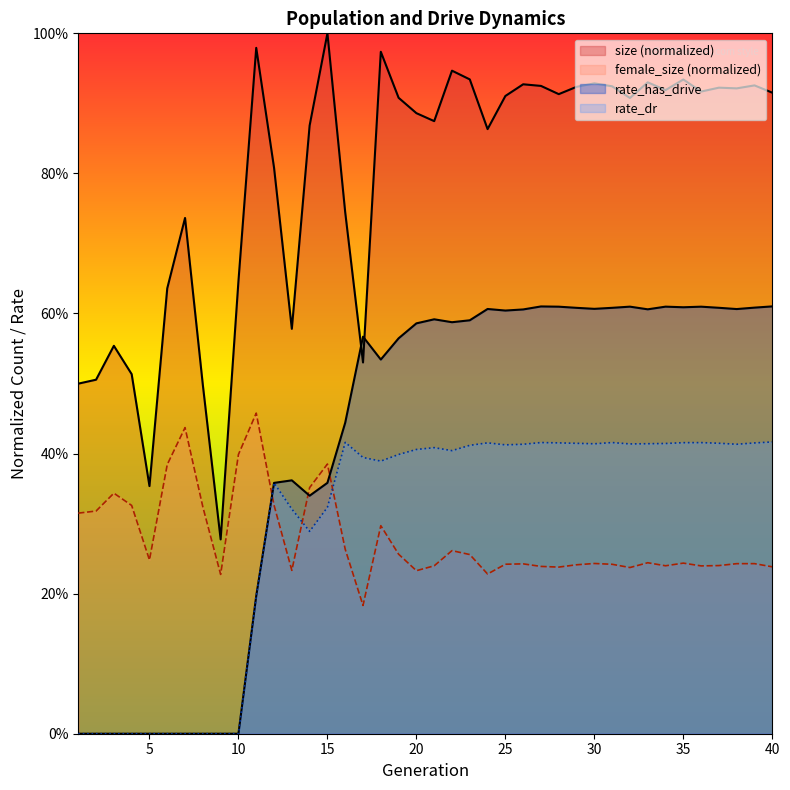

Reading left to right, extract all data points from this chart.

size (normalized): 0.5	0.5	0.6	0.5	0.4	0.6	0.7	0.5	0.3	0.6	1.0	0.8	0.6	0.9	1.0	0.7	0.5	1.0	0.9	0.9	0.9	0.9	0.9	0.9	0.9	0.9	0.9	0.9	0.9	0.9	0.9	0.9	0.9	0.9	0.9	0.9	0.9	0.9	0.9	0.9
female_size (normalized): 0.3	0.3	0.3	0.3	0.2	0.4	0.4	0.3	0.2	0.4	0.5	0.3	0.2	0.4	0.4	0.3	0.2	0.3	0.3	0.2	0.2	0.3	0.3	0.2	0.2	0.2	0.2	0.2	0.2	0.2	0.2	0.2	0.2	0.2	0.2	0.2	0.2	0.2	0.2	0.2
rate_has_drive: 0.0	0.0	0.0	0.0	0.0	0.0	0.0	0.0	0.0	0.0	0.2	0.4	0.4	0.3	0.4	0.4	0.6	0.5	0.6	0.6	0.6	0.6	0.6	0.6	0.6	0.6	0.6	0.6	0.6	0.6	0.6	0.6	0.6	0.6	0.6	0.6	0.6	0.6	0.6	0.6
rate_dr: 0.0	0.0	0.0	0.0	0.0	0.0	0.0	0.0	0.0	0.0	0.2	0.4	0.3	0.3	0.3	0.4	0.4	0.4	0.4	0.4	0.4	0.4	0.4	0.4	0.4	0.4	0.4	0.4	0.4	0.4	0.4	0.4	0.4	0.4	0.4	0.4	0.4	0.4	0.4	0.4